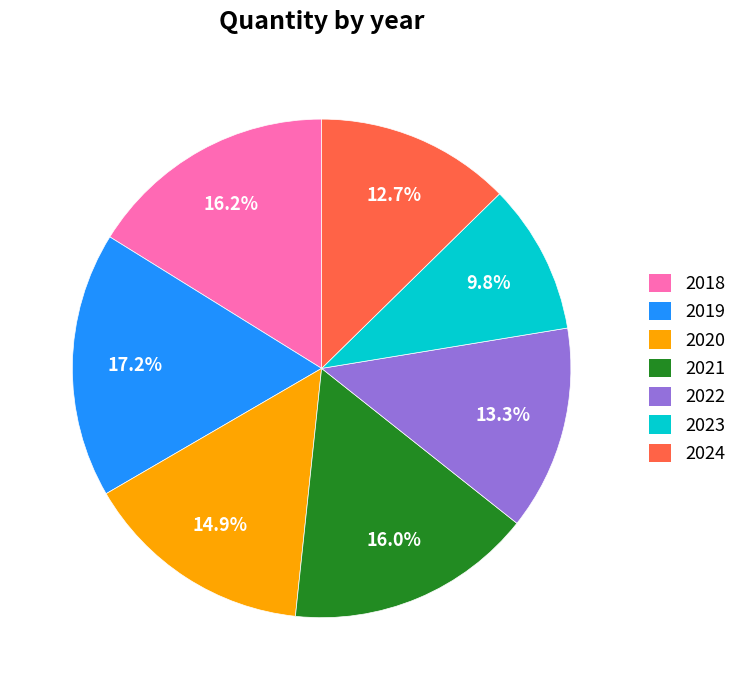

The 2023 slice represents 24% of the pie. True or false?

False